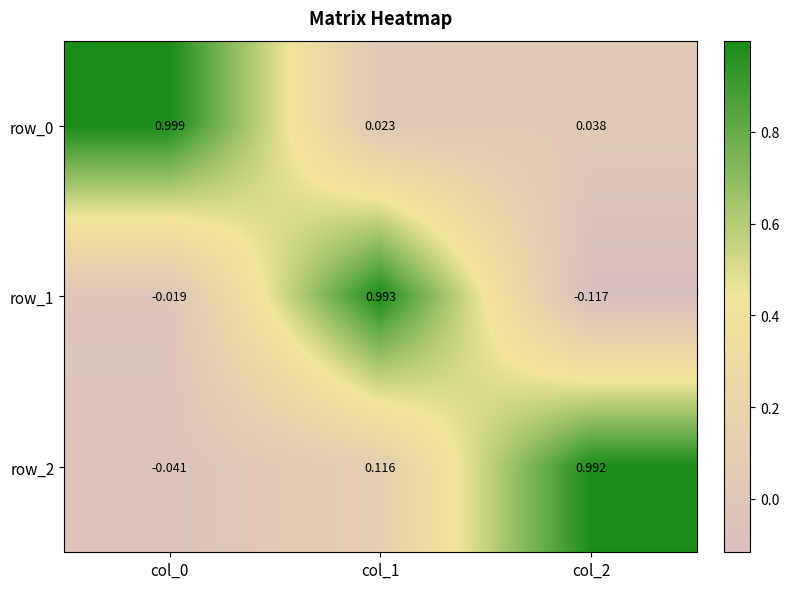

Rank the categories by row_0 value from highest to lowest.

col_0, col_2, col_1